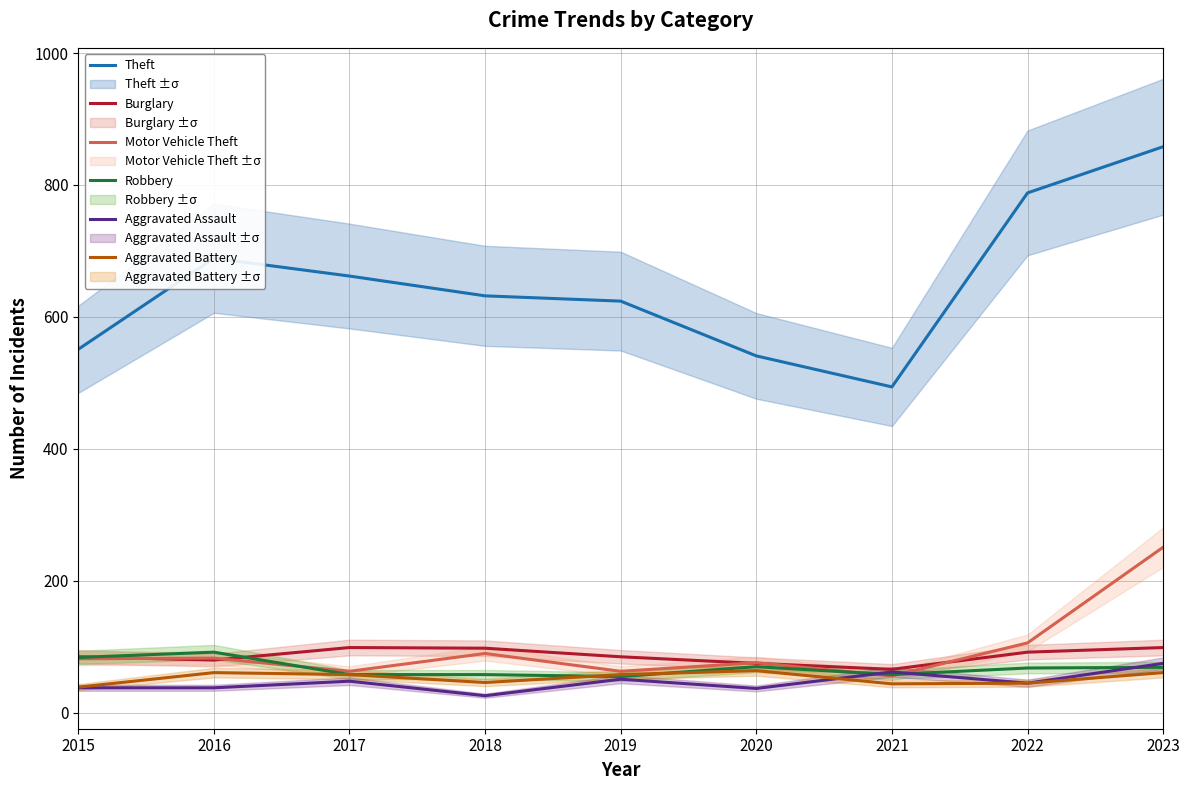

How many data points in Motor Vehicle Theft are above 82?

4